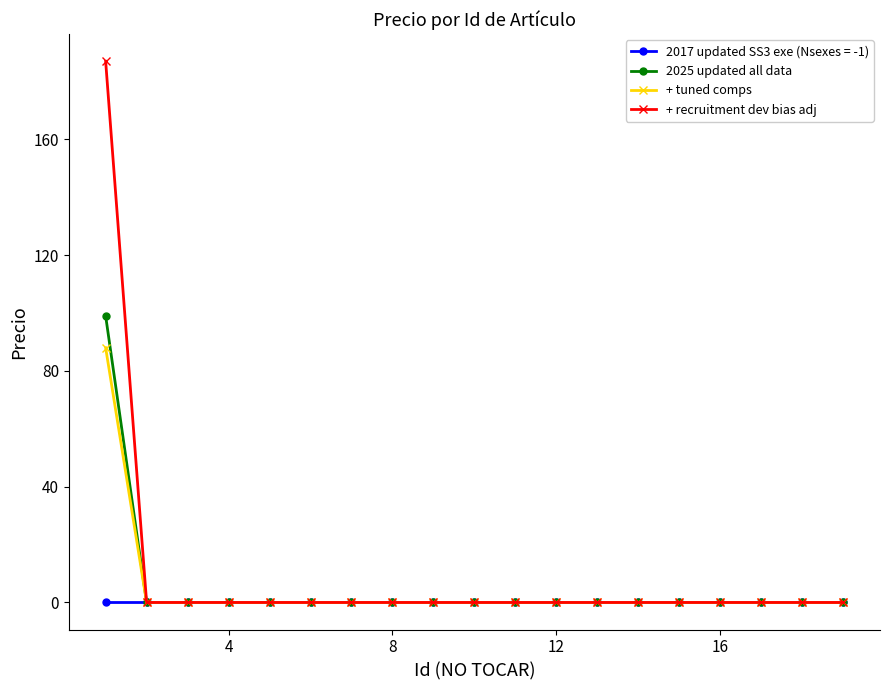

Rank the series by their maximum value, from lowest to highest.

2017 updated SS3 exe (Nsexes = -1), + tuned comps, 2025 updated all data, + recruitment dev bias adj